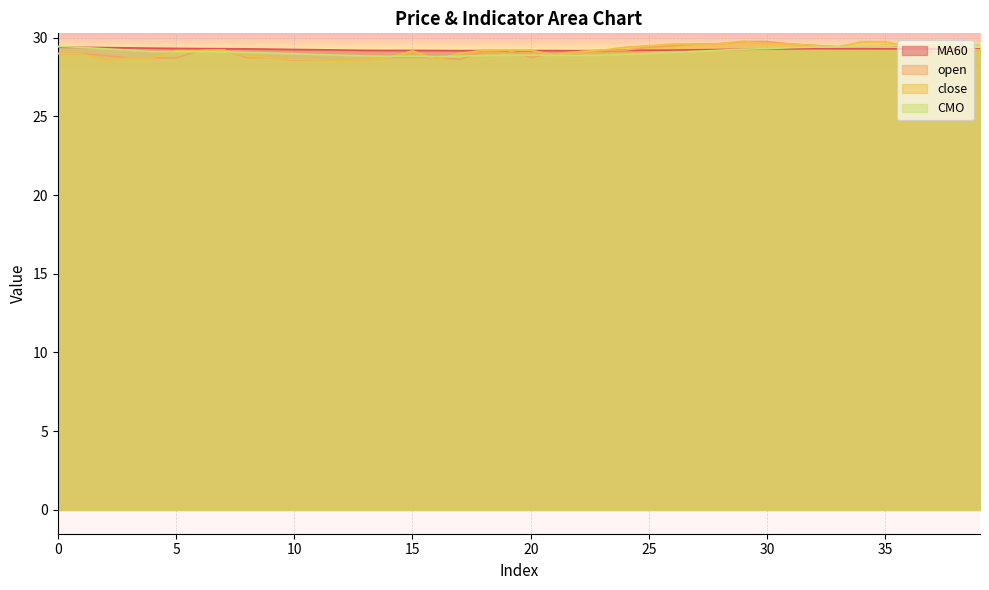

What is the average value of the close series?

29.2